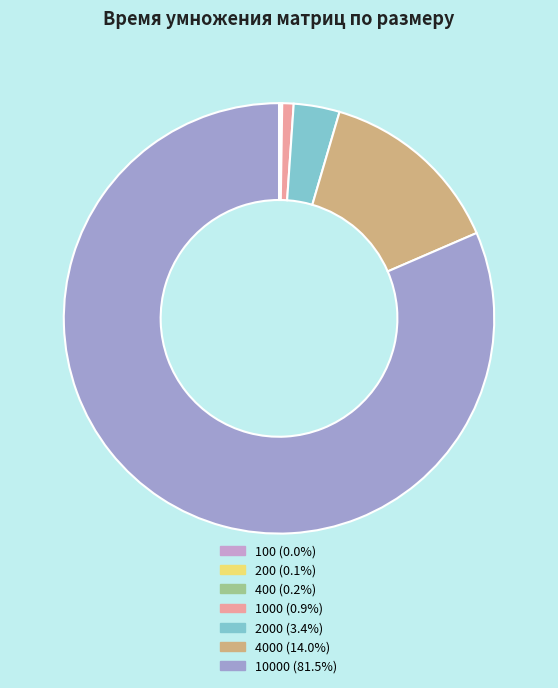

To the nearest percent, what is the average slice percentage?

14%